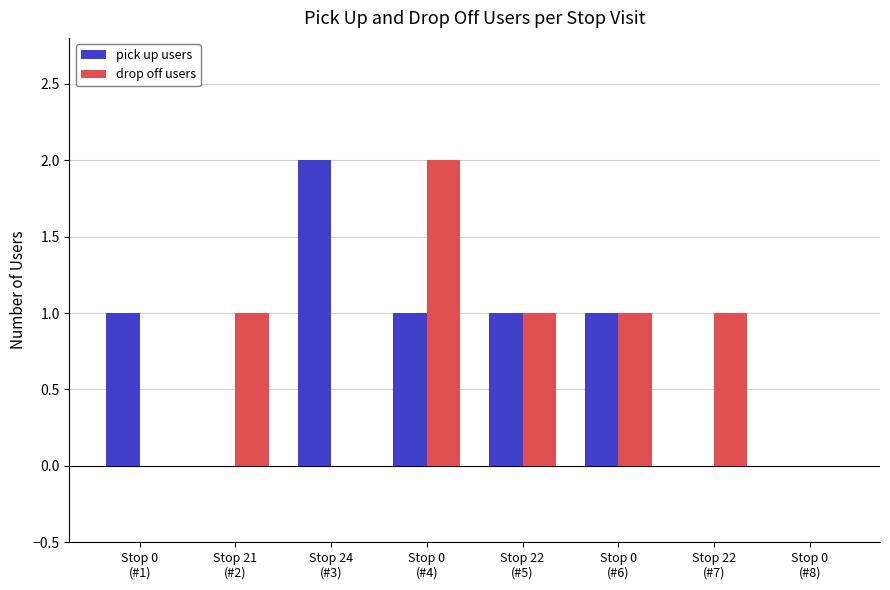

Reading left to right, what are all the values shown in this chart?

pick up users: Stop 0
(#1)=1	Stop 21
(#2)=0	Stop 24
(#3)=2	Stop 0
(#4)=1	Stop 22
(#5)=1	Stop 0
(#6)=1	Stop 22
(#7)=0	Stop 0
(#8)=0
drop off users: Stop 0
(#1)=0	Stop 21
(#2)=1	Stop 24
(#3)=0	Stop 0
(#4)=2	Stop 22
(#5)=1	Stop 0
(#6)=1	Stop 22
(#7)=1	Stop 0
(#8)=0